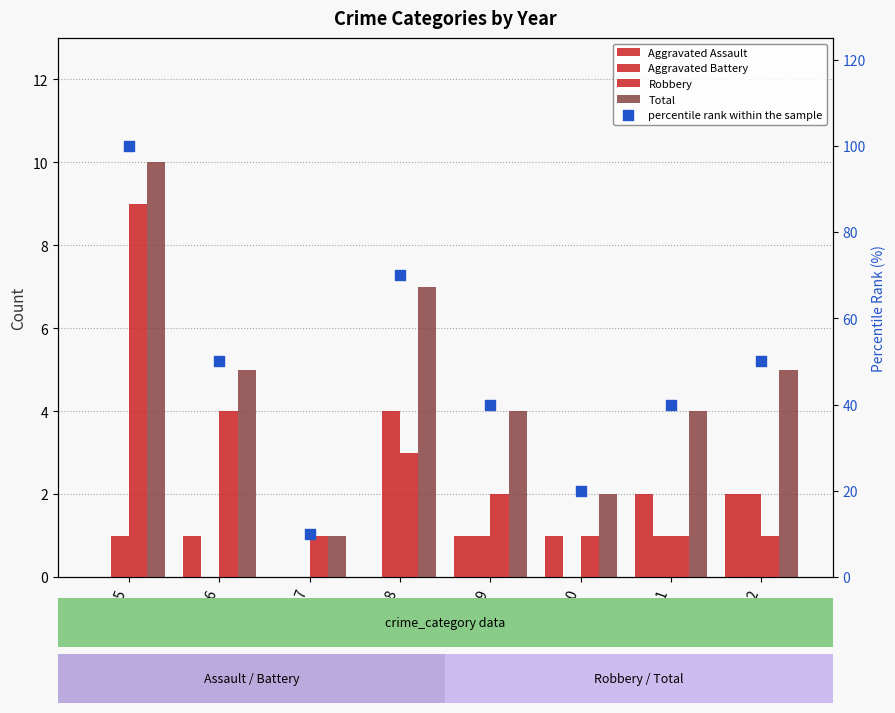

Which series has the largest total across all categories?

percentile rank within the sample